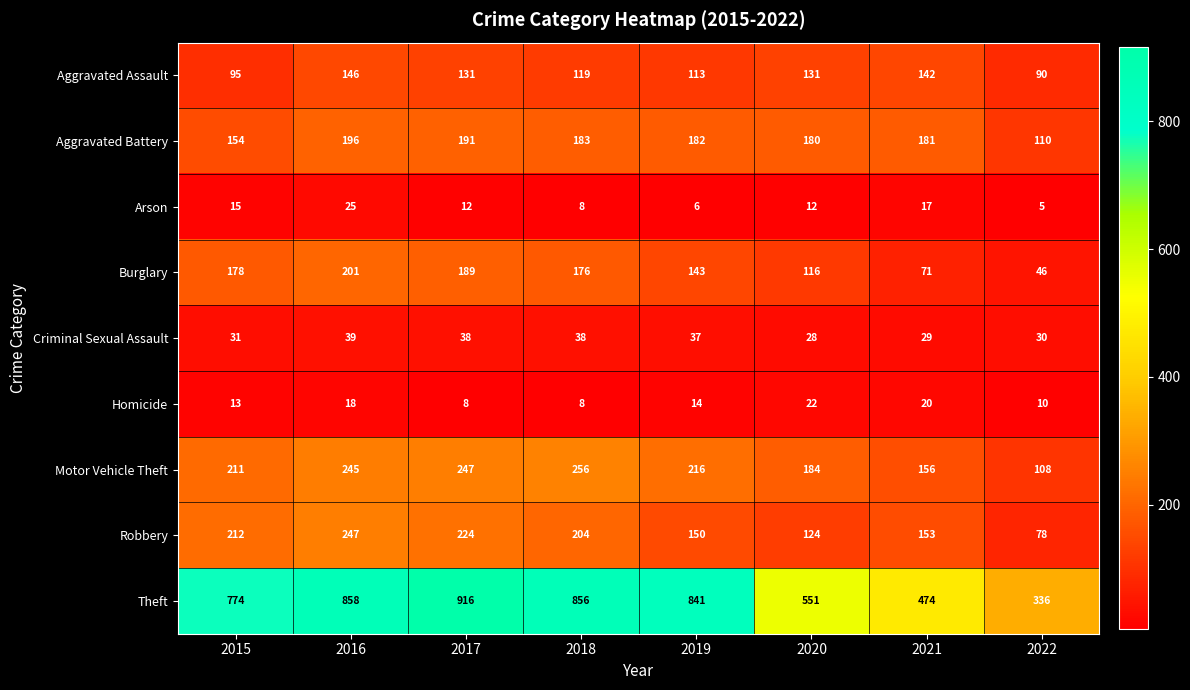

Rank the series at 2017 from highest to lowest value.

Theft, Motor Vehicle Theft, Robbery, Aggravated Battery, Burglary, Aggravated Assault, Criminal Sexual Assault, Arson, Homicide